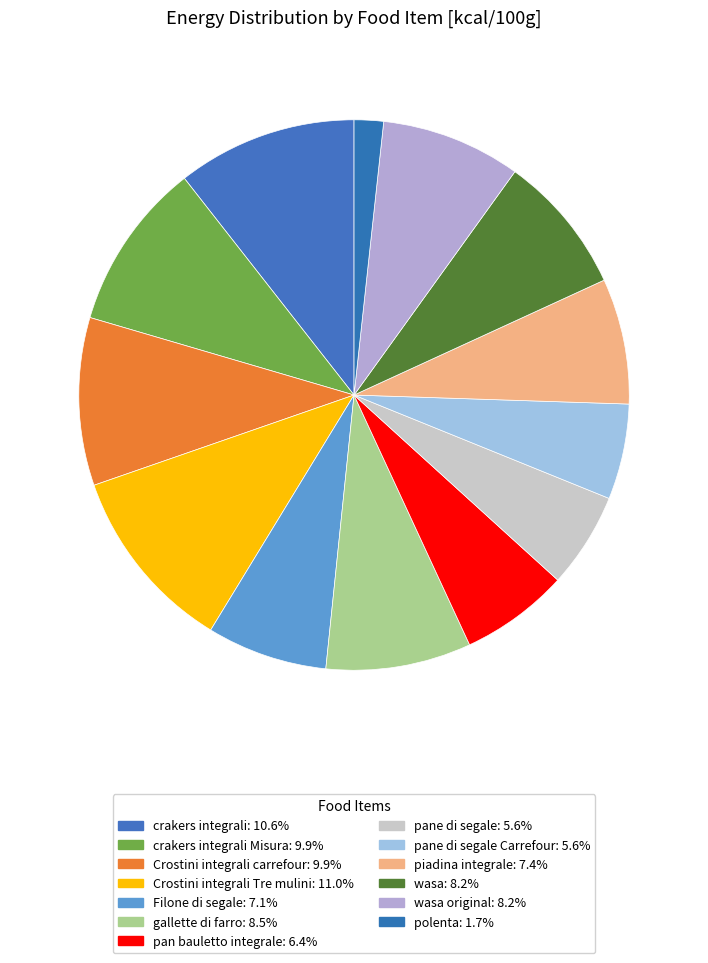

Is there a majority slice in this chart?

No